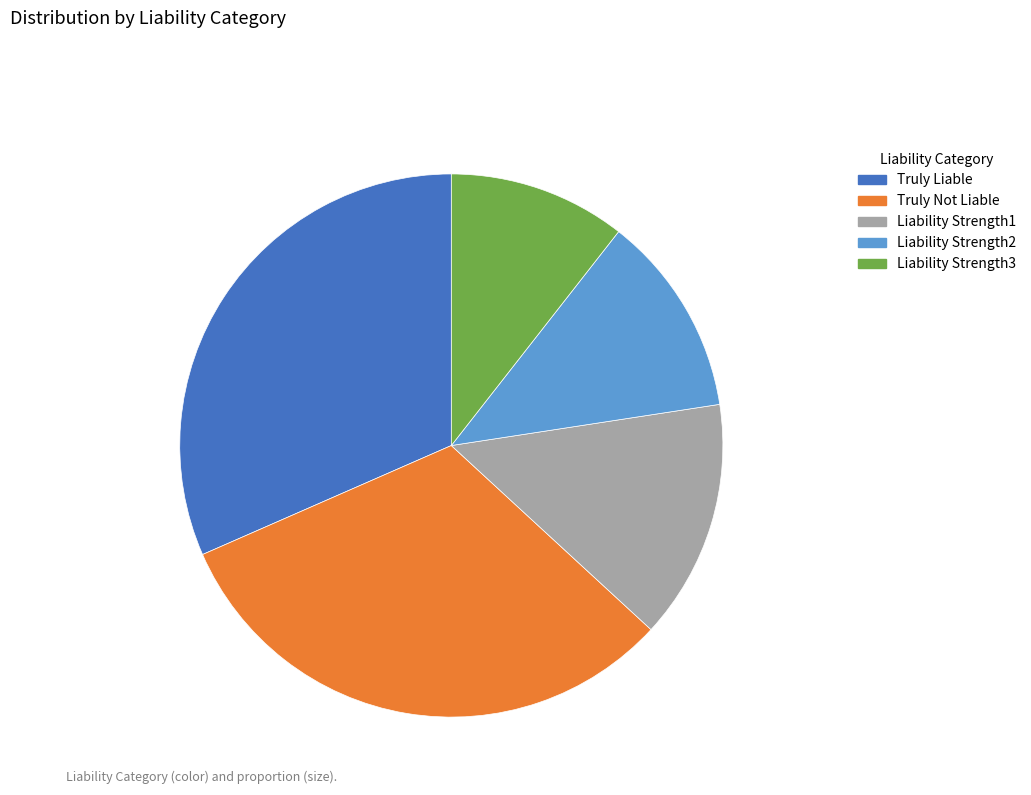

Do Liability Strength2 and Truly Not Liable together represent more than half of the pie?

No